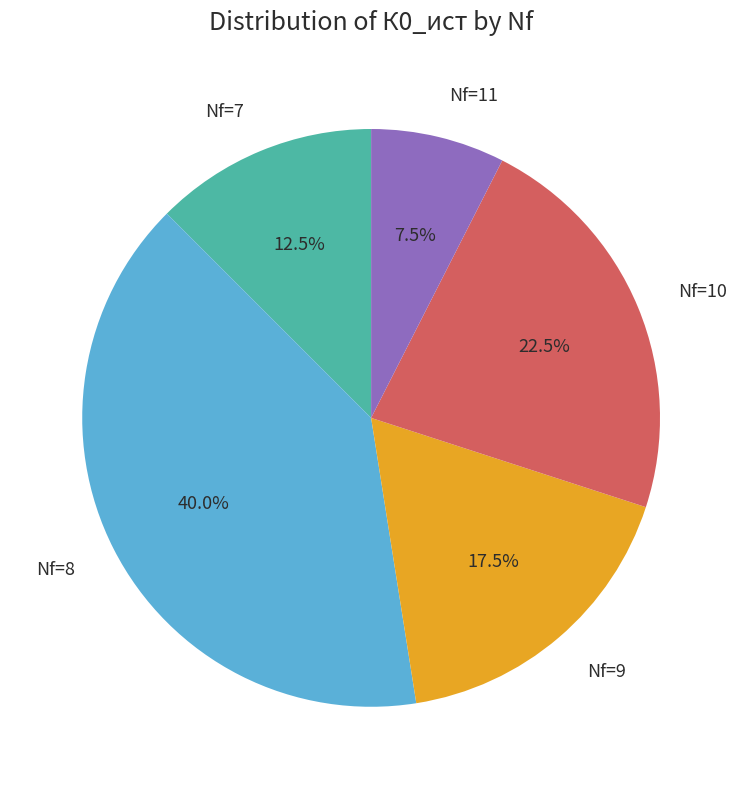

Is Nf=9 the majority of the pie?

No